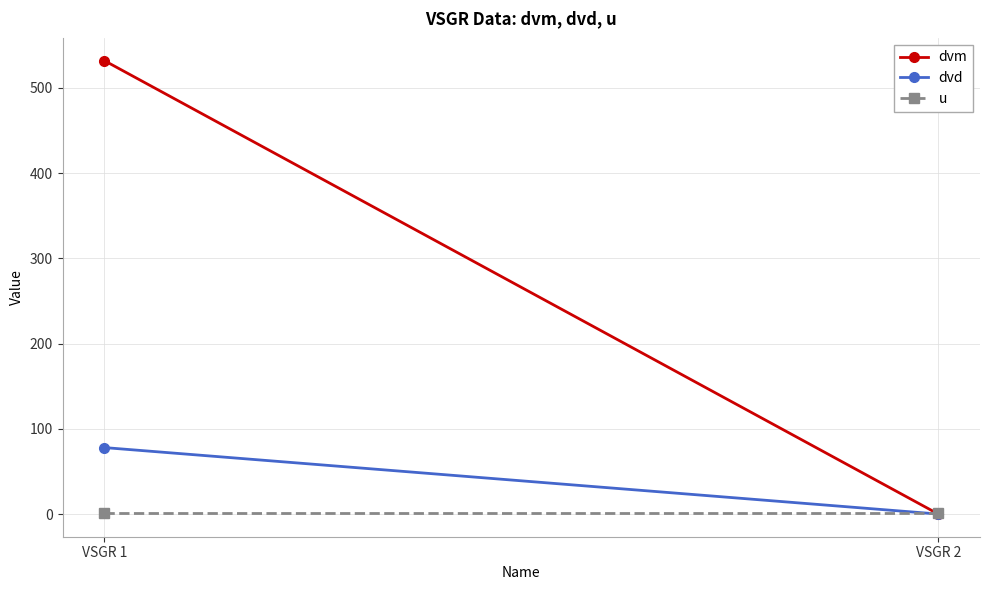

At which category is the sum across all series the highest?

VSGR 1